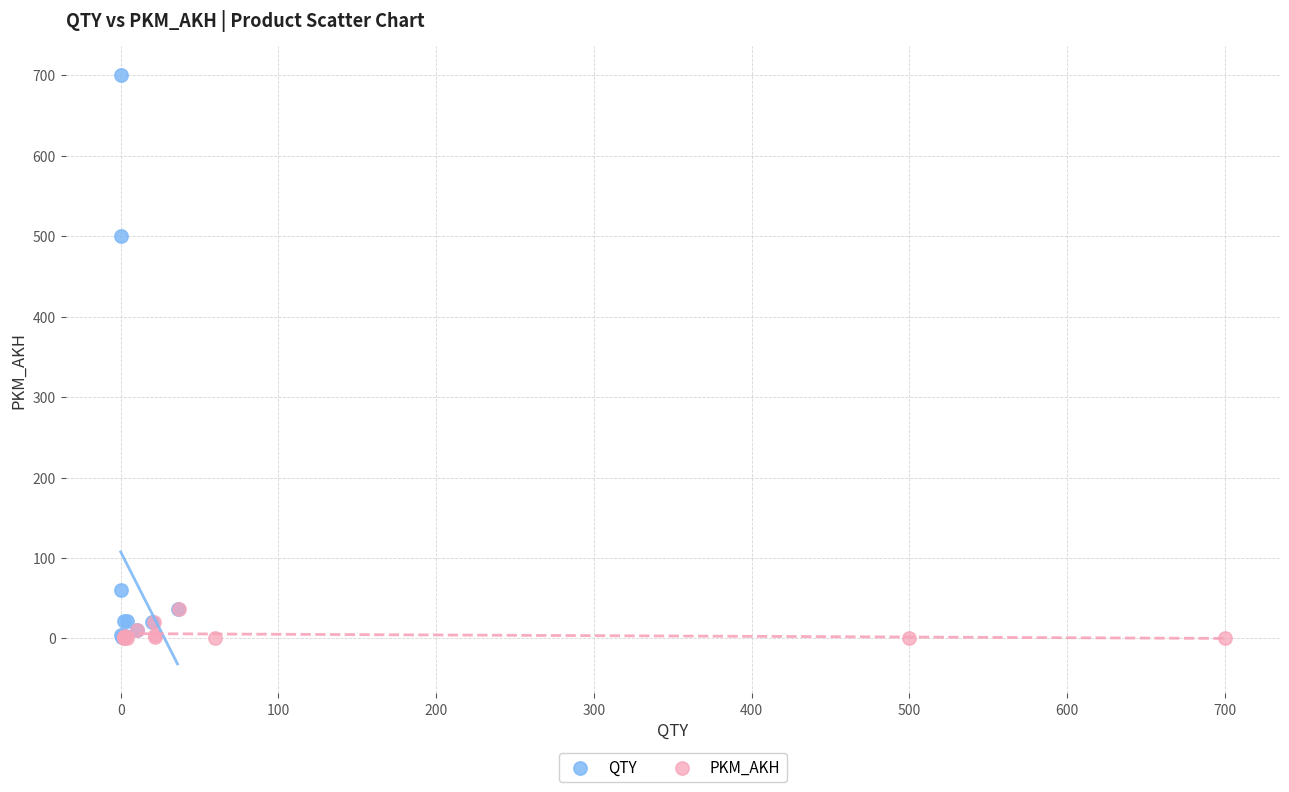

Which series reaches the maximum Y coordinate?

QTY